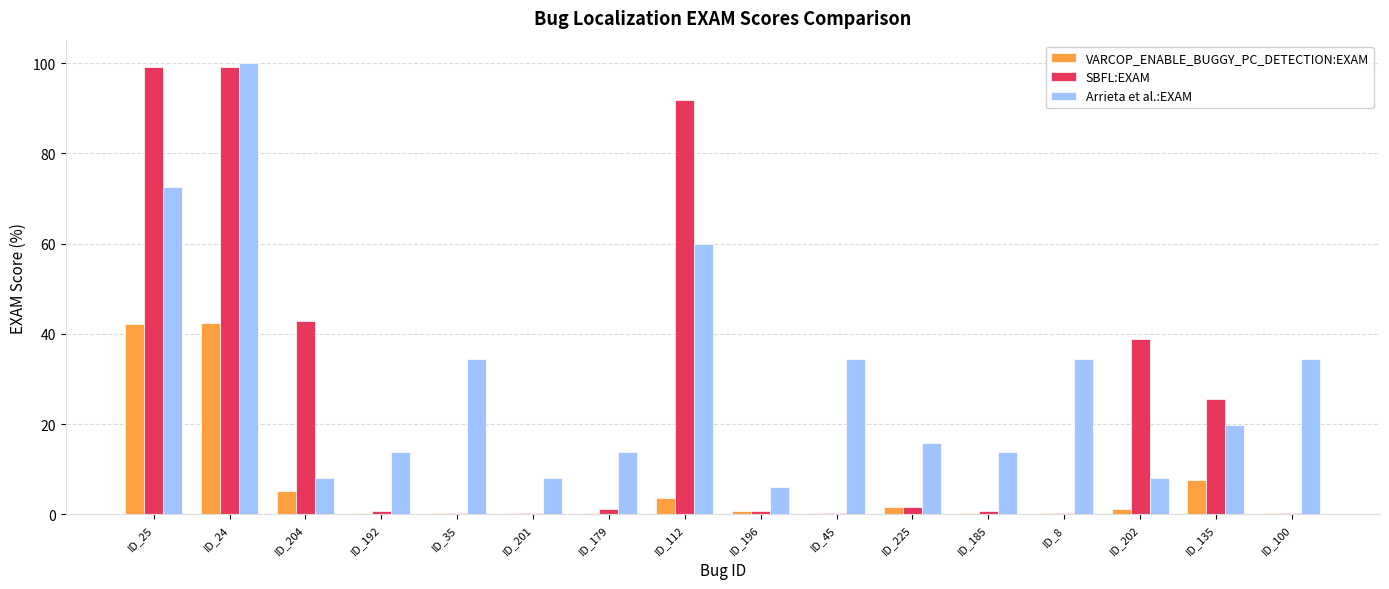

Which series changed the most between ID_201 and ID_202?

SBFL:EXAM